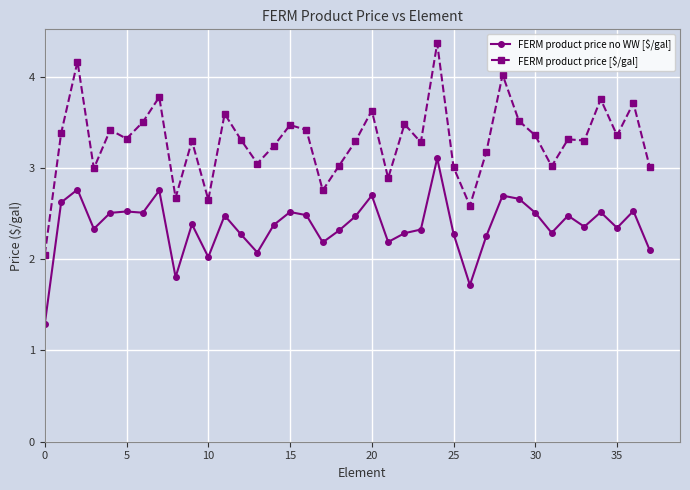

Which series has the largest total across all categories?

FERM product price [$/gal]